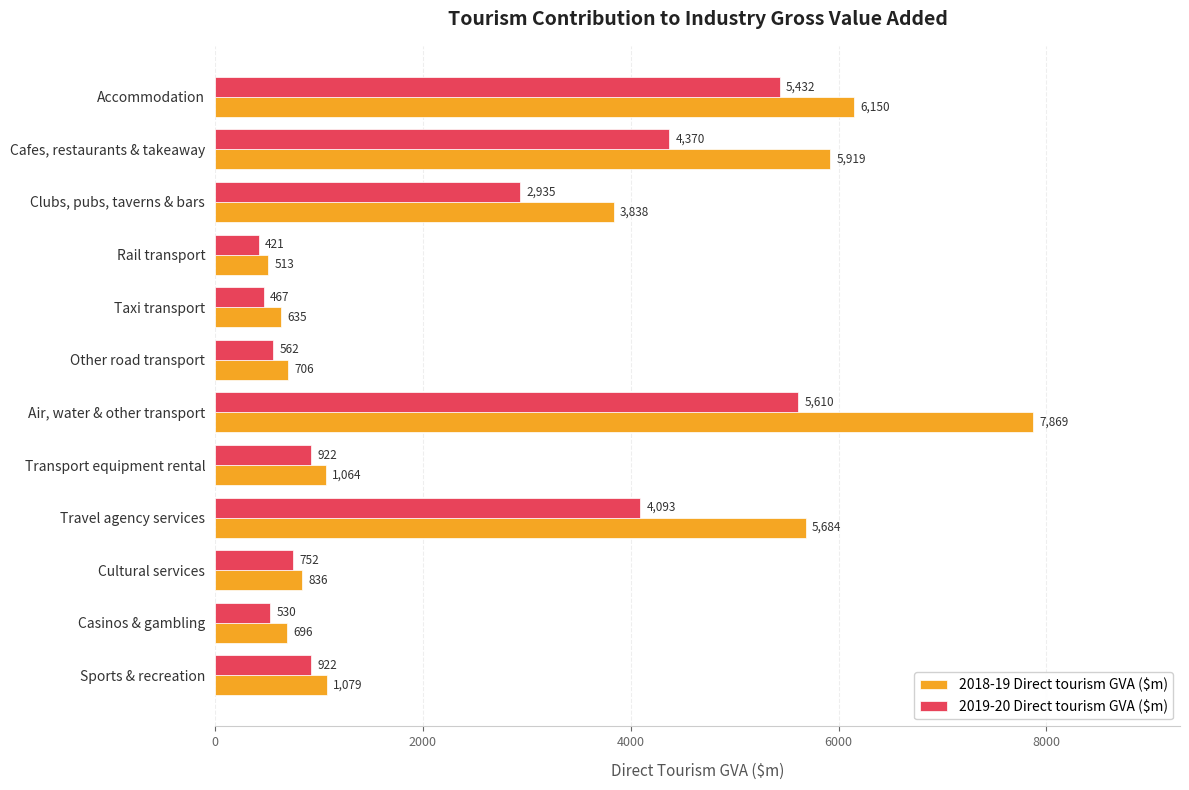

At which label is 2019-20 Direct tourism GVA ($m) closest to 3015?

Clubs, pubs, taverns & bars